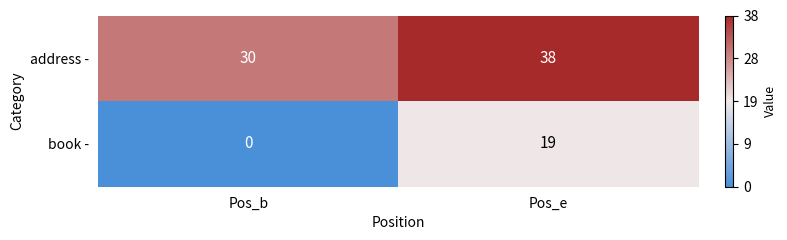

Which series has the largest total across all categories?

address -